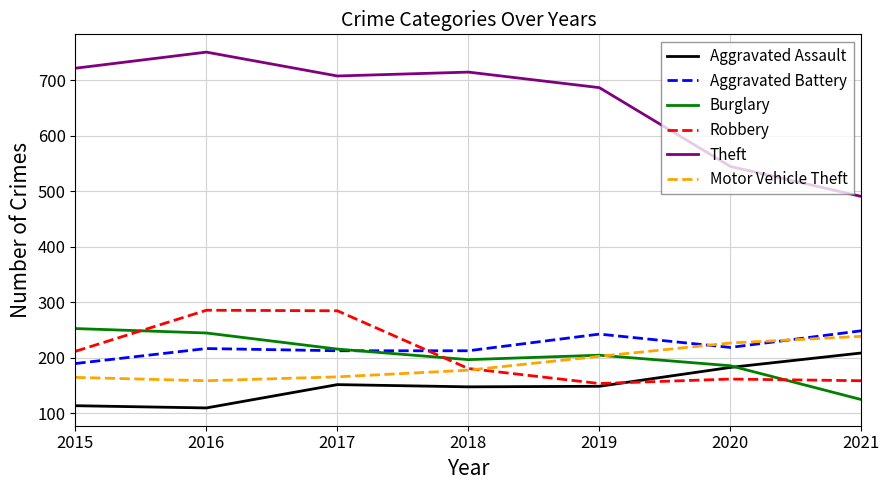

What is the greatest value displayed?

751